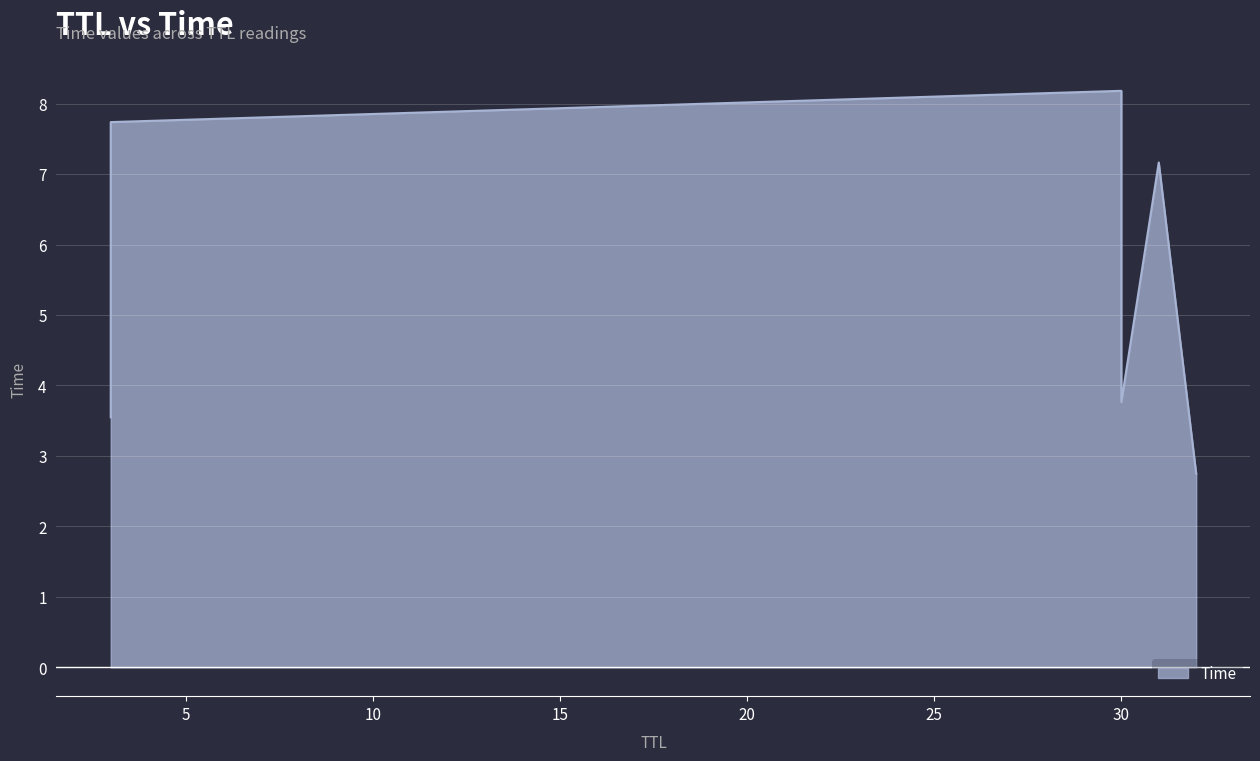

What is the label of the 3rd point from the left?

30